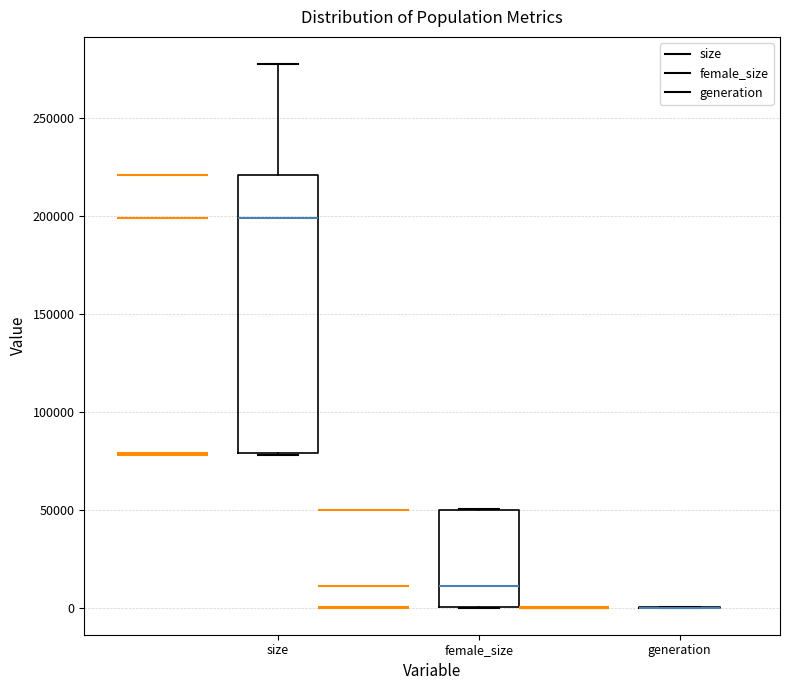

Reading left to right, transcribe this box plot: for each box, give where its median line is, the range the box spans, and where its two whiskers end, as read against the y-axis. The values are not printed on the chart, so give them approximately, as read against the axis.

size: median 200000, box 80000 to 220000, whiskers 80000 to 280000
female_size: median 10000, box 0 to 50000, whiskers 0 to 50000
generation: box collapsed to a line at 0, whiskers 0 to 0